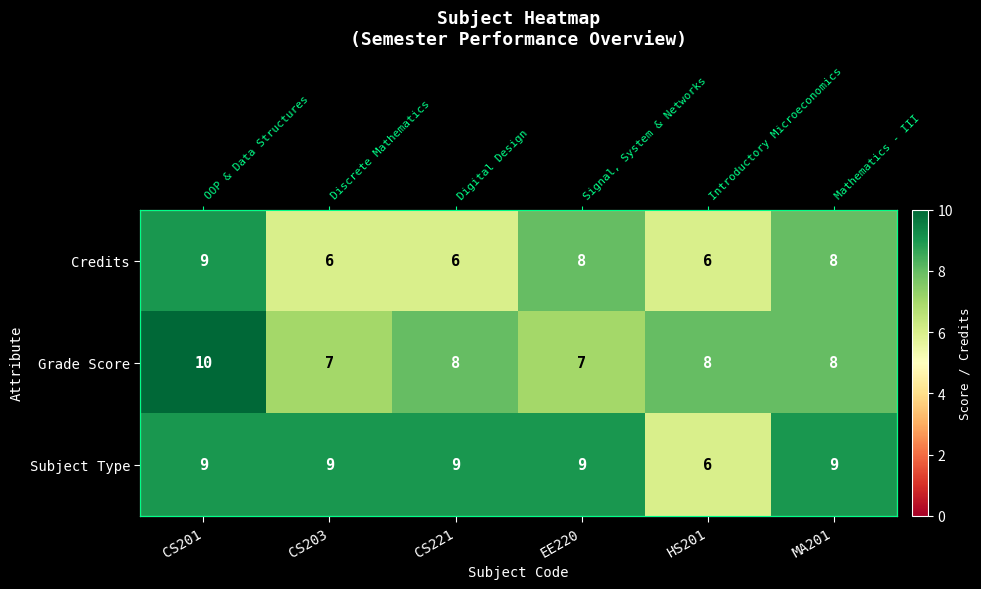

Between EE220 and CS203, which is larger?

EE220